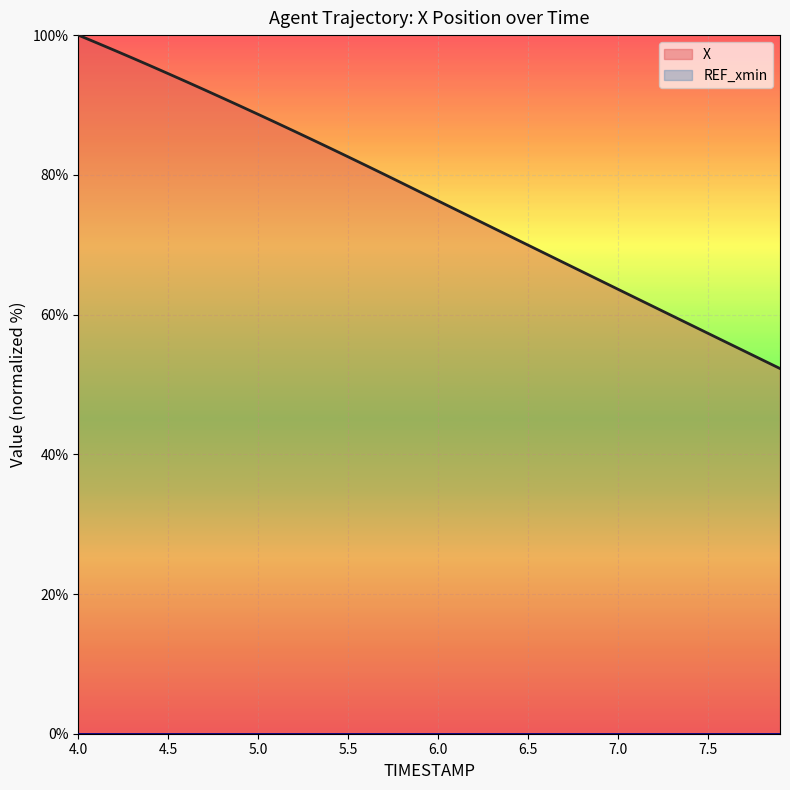

Which series has the largest total across all categories?

X